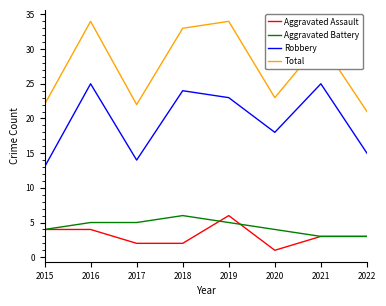

What is the total value across all series at 2015?

43